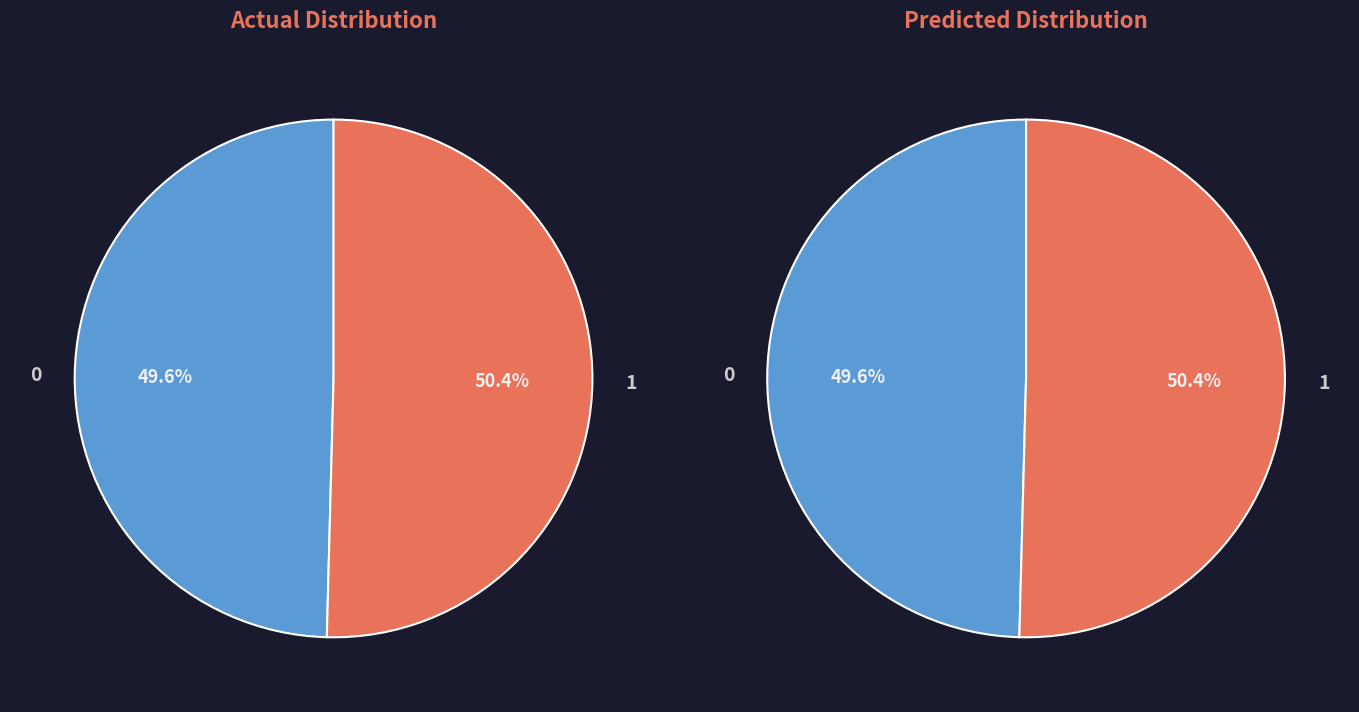

To the nearest percent, what is the difference between the largest and smallest slice percentages?

1%